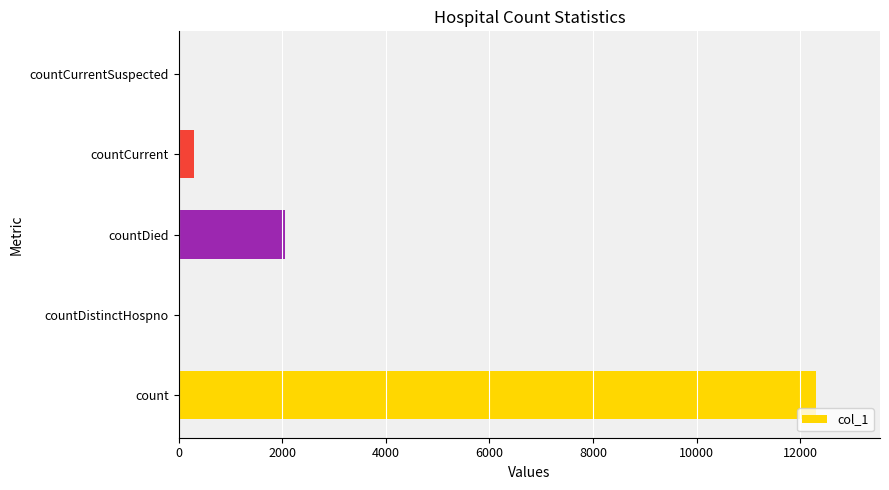

Reading bottom to top, what are all the values shown in this chart?

count=12312	countDistinctHospno=0	countDied=2054	countCurrent=293	countCurrentSuspected=0